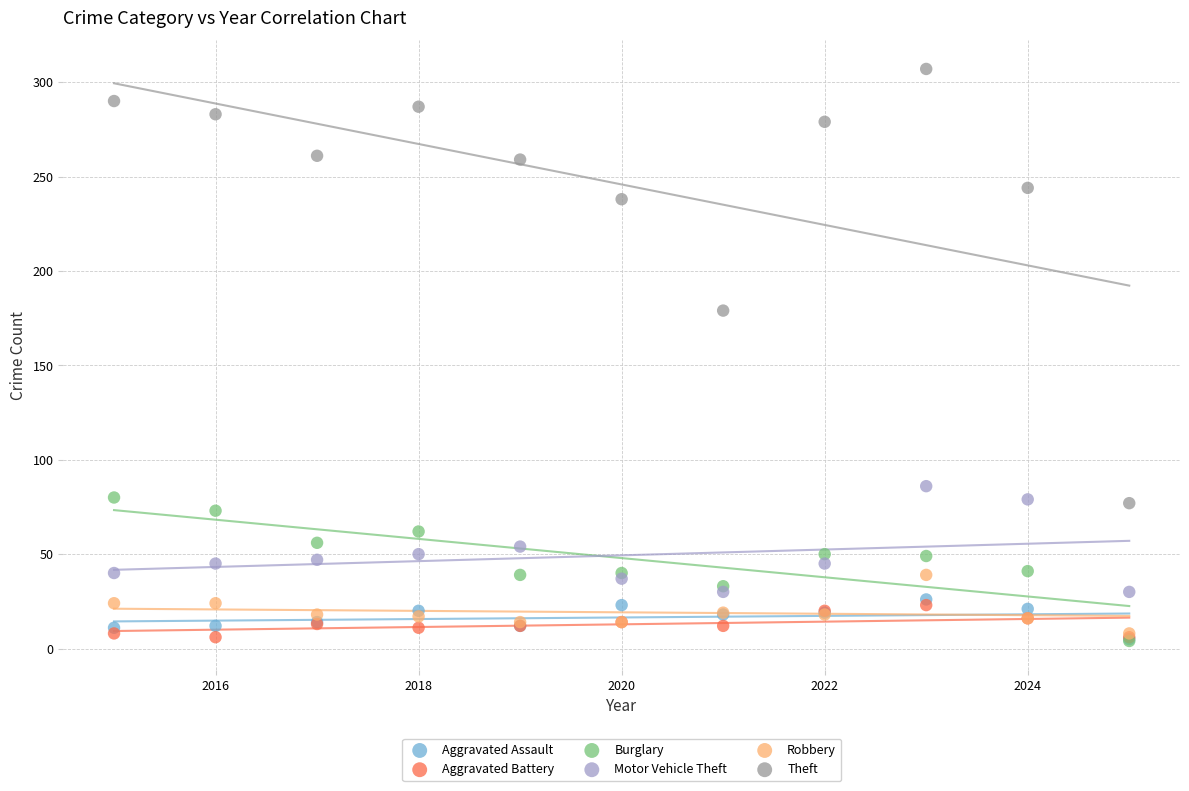

Across all series, what Y value is closest to 155?

179